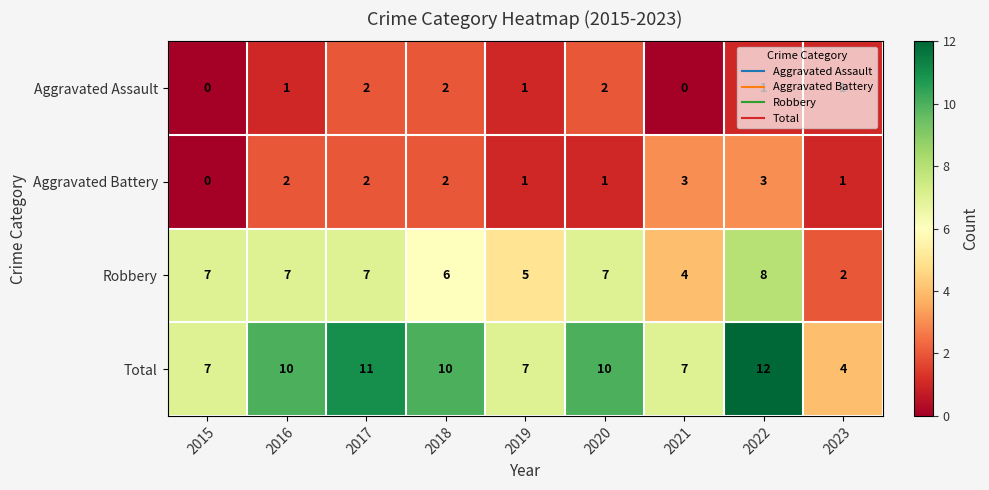

What is the difference between the highest and lowest values at 2016?

9